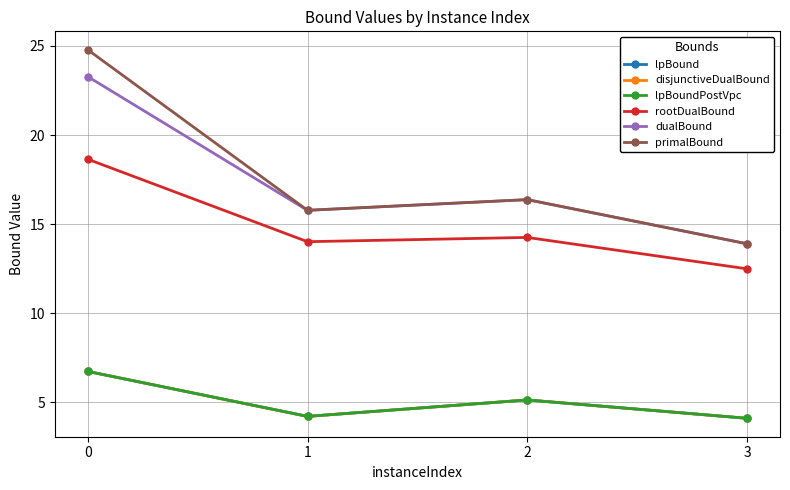

Does the chart have visible grid lines?

Yes